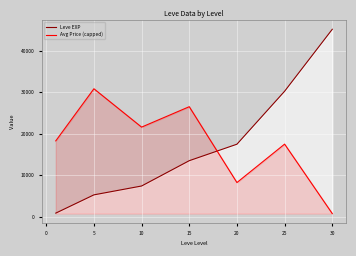

True or false: Avg Price (capped) and Leve EXP cross at least once.

True